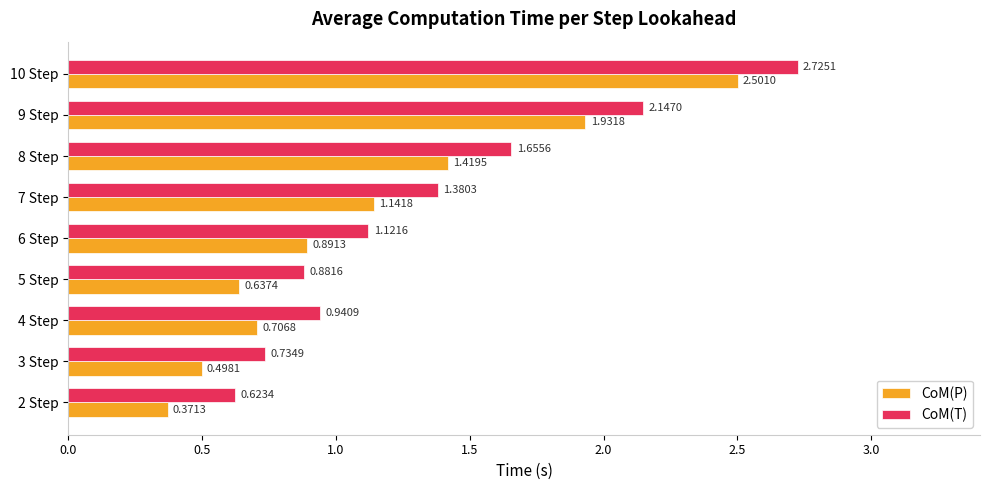

What is the difference between the CoM(P) values at 7 Step and 2 Step?

0.8